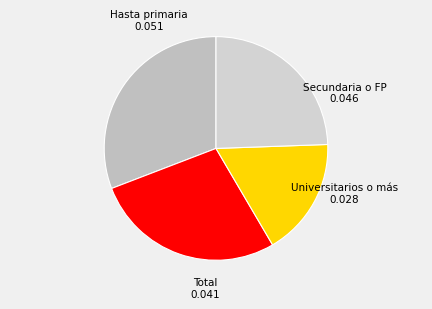

How many slices are in this pie chart?

4